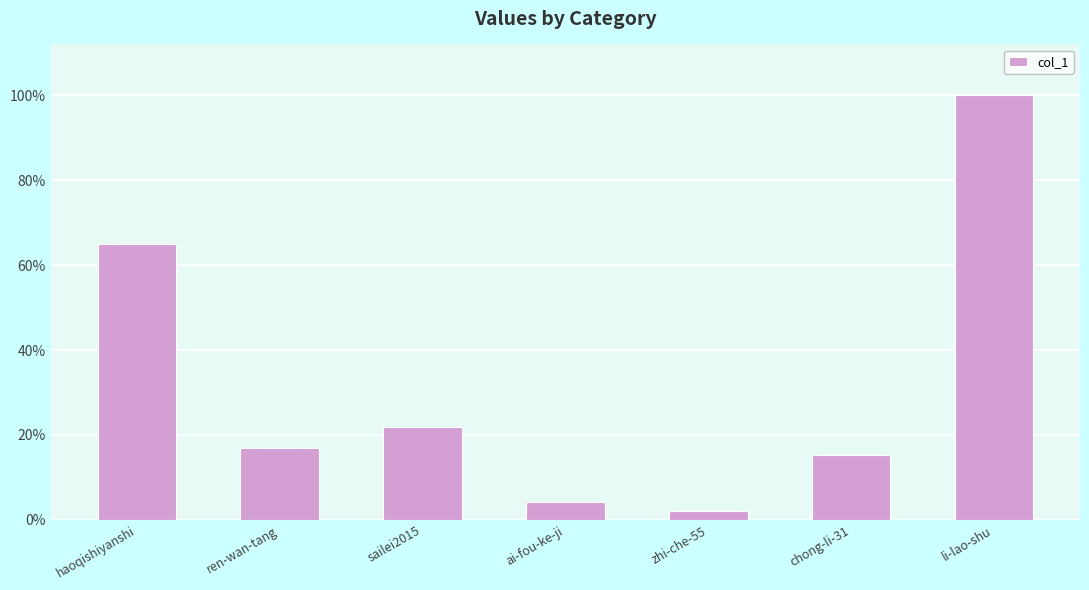

Does the chart contain any negative values?

No